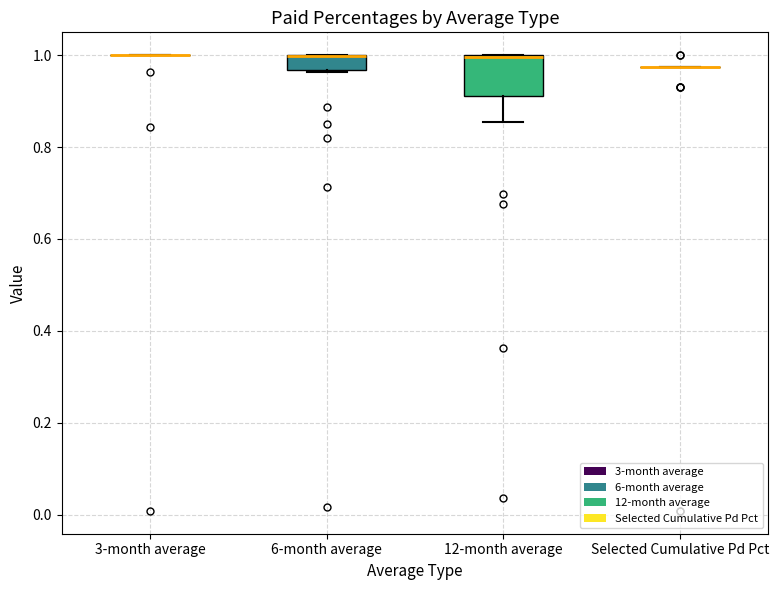

Reading left to right, transcribe this box plot: for each box, give where its median line is, the range the box spans, and where its two whiskers end, as read against the y-axis. The values are not printed on the chart, so give them approximately, as read against the axis.

3-month average: box collapsed to a line at 1.00, whiskers 1.00 to 1.00
6-month average: median 1.00 (drawn on the box's upper edge), box 0.96 to 1.00, whiskers 0.96 to 1.00
12-month average: median 1.00 (drawn on the box's upper edge), box 0.92 to 1.00, whiskers 0.86 to 1.00
Selected Cumulative Pd Pct: box collapsed to a line at 0.98, whiskers 0.98 to 0.98